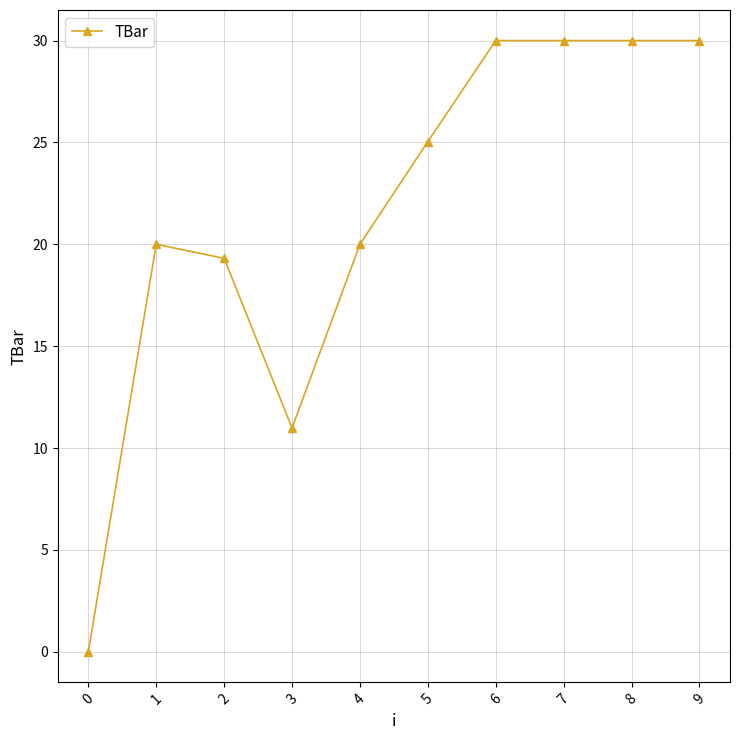

At which label is the value closest to 15?

3